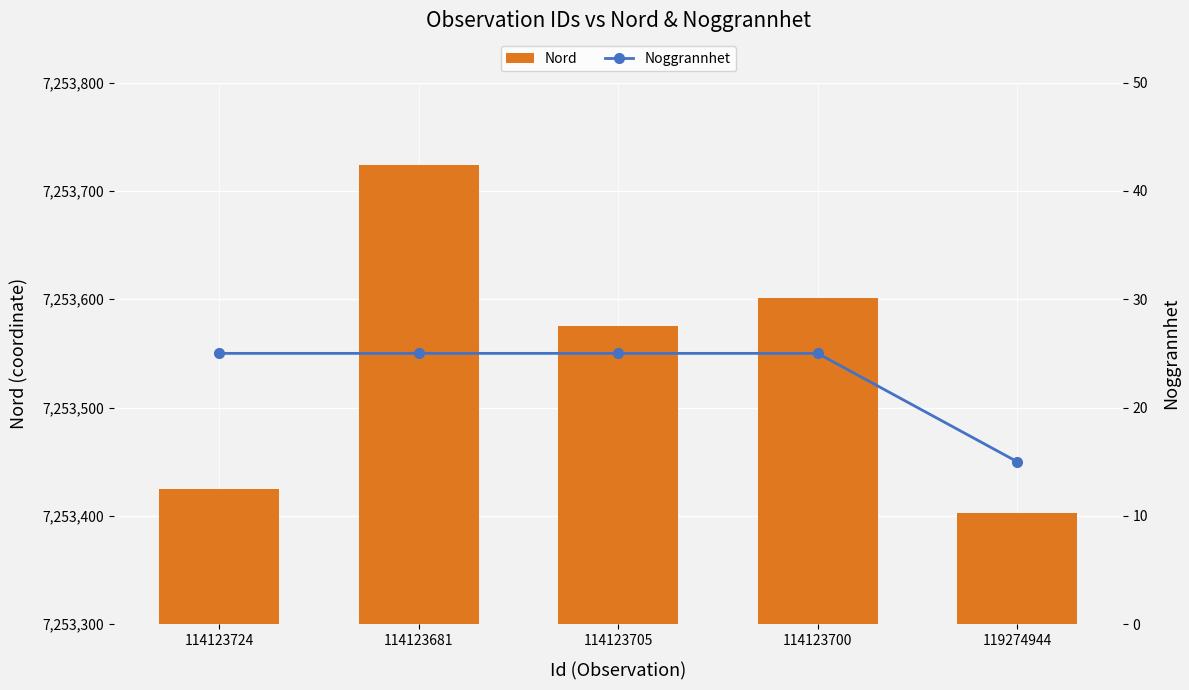

What is the label of the 5th bar from the left?

119274944